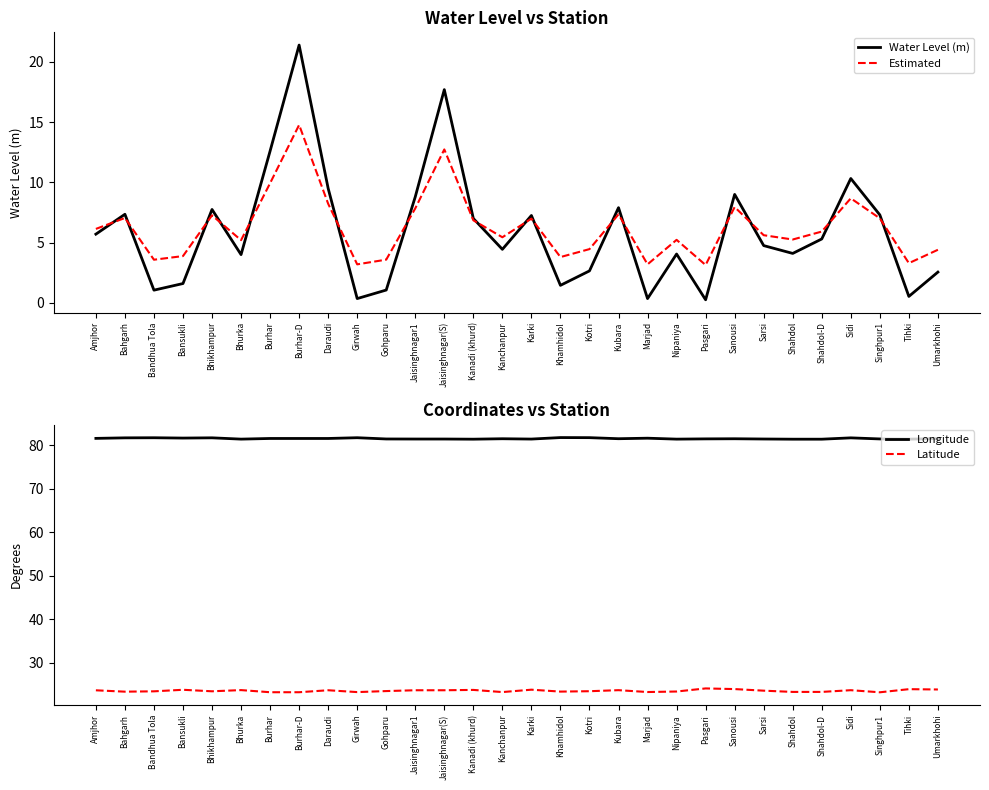

Rank the series at Umarkhohi from lowest to highest value.

Water Level (m), Estimated, Latitude, Longitude